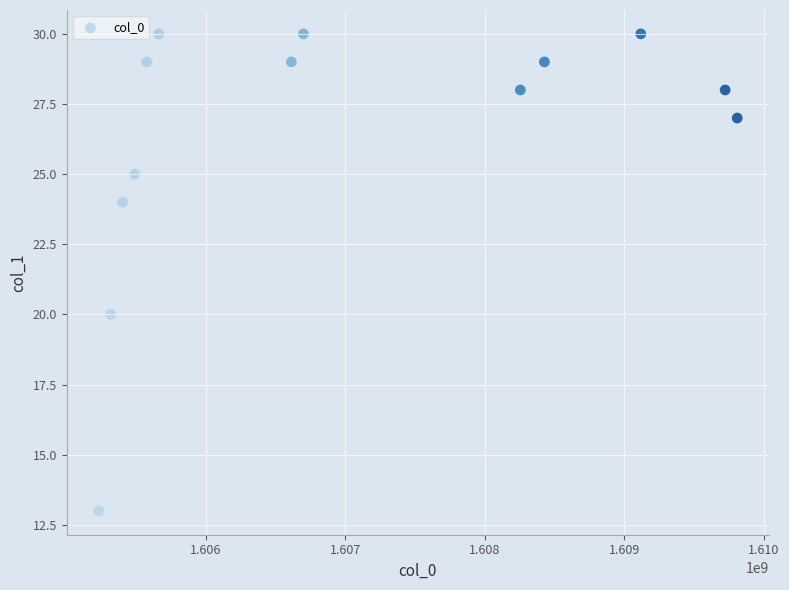

What is the range of Y values (max minus min)?

17